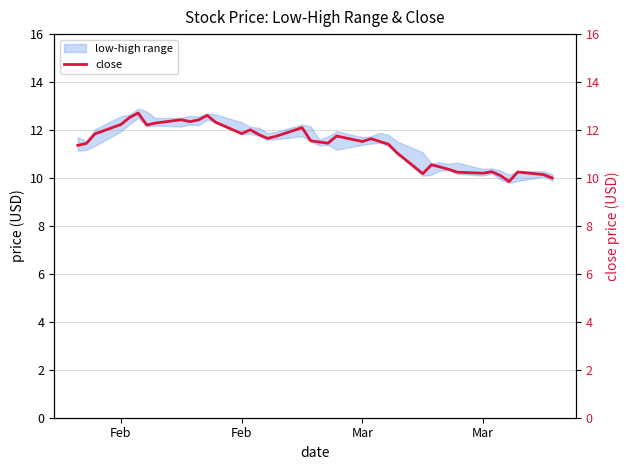

How many data points are less than 11?

12